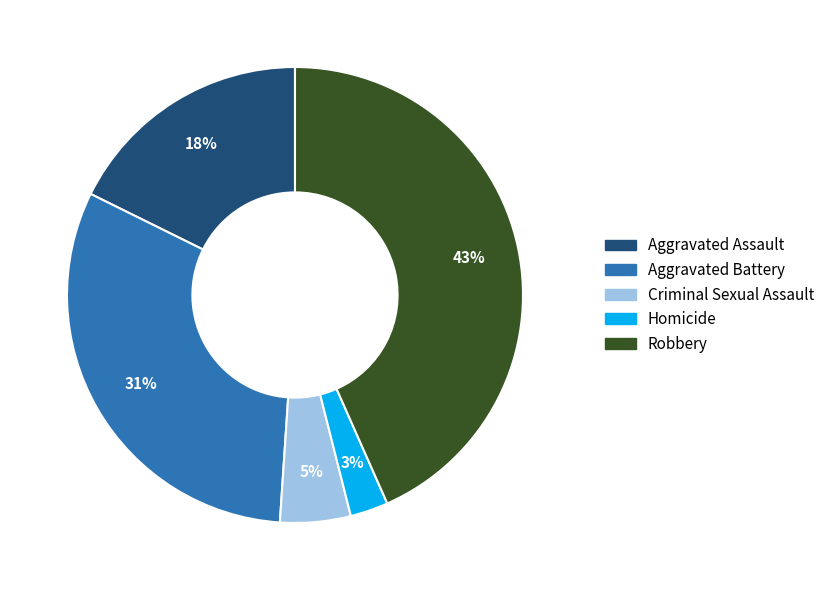

What is the largest slice in the pie chart?

Robbery